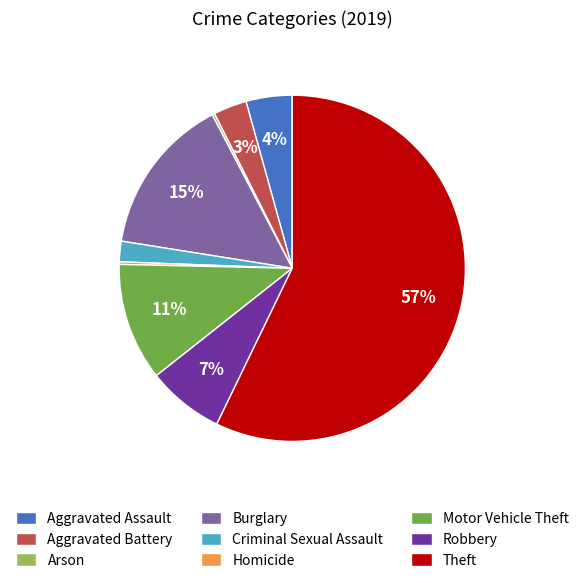

Does Theft account for over 50% of the chart?

Yes